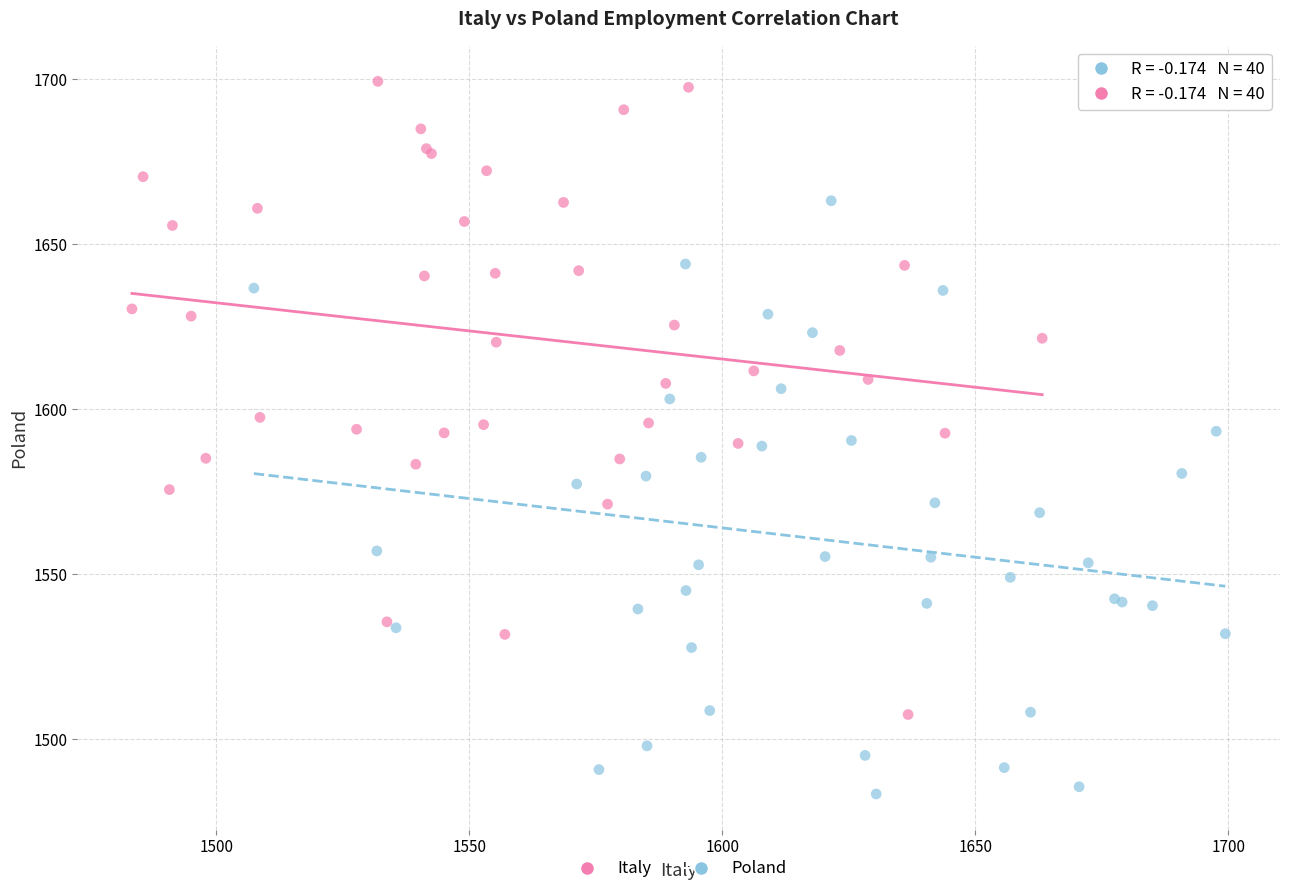

Which series has the widest spread of Y values?

Italy